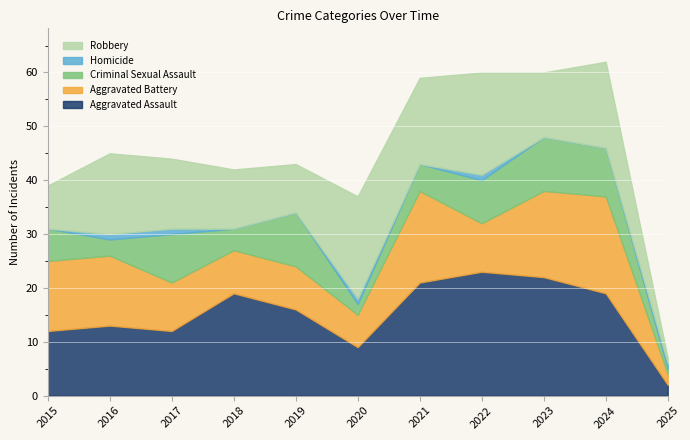

Which series has the largest range (max minus min)?

Aggravated Assault